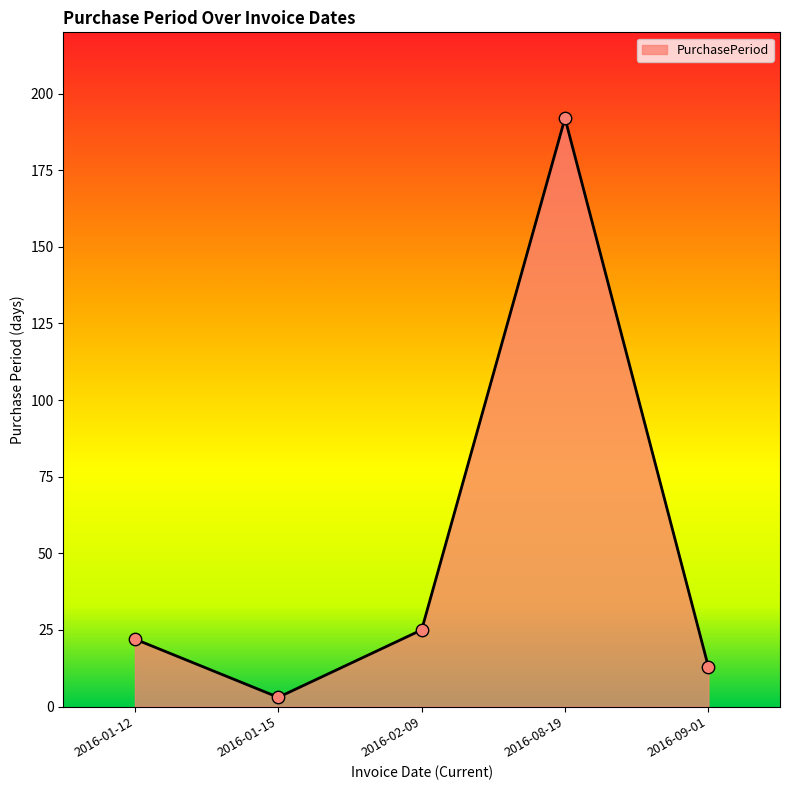

What is the change in value from 2016-02-09 to 2016-08-19?

+167